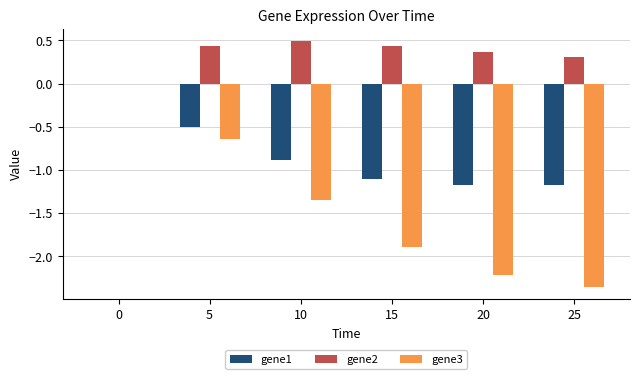

Which series changed the most between 15 and 20?

gene3